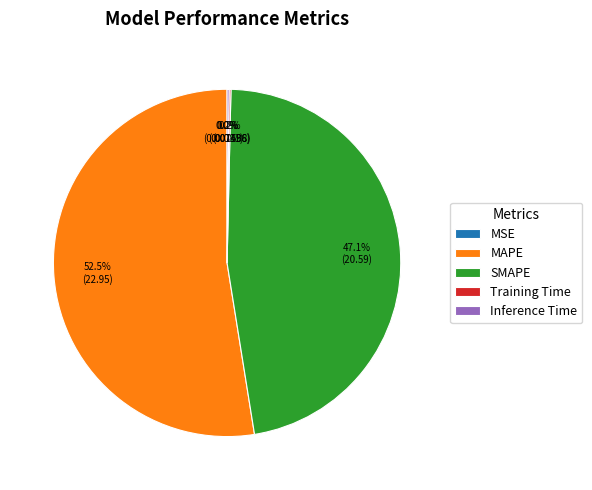

What is the total percentage of SMAPE and MAPE?

99.6%